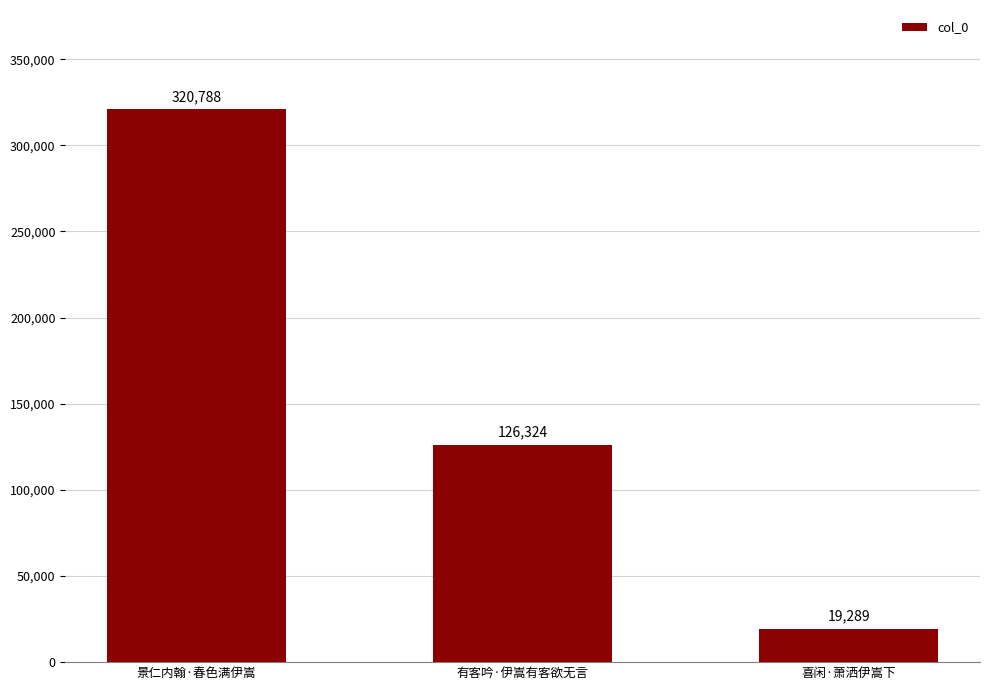

How many categories are shown in the chart?

3